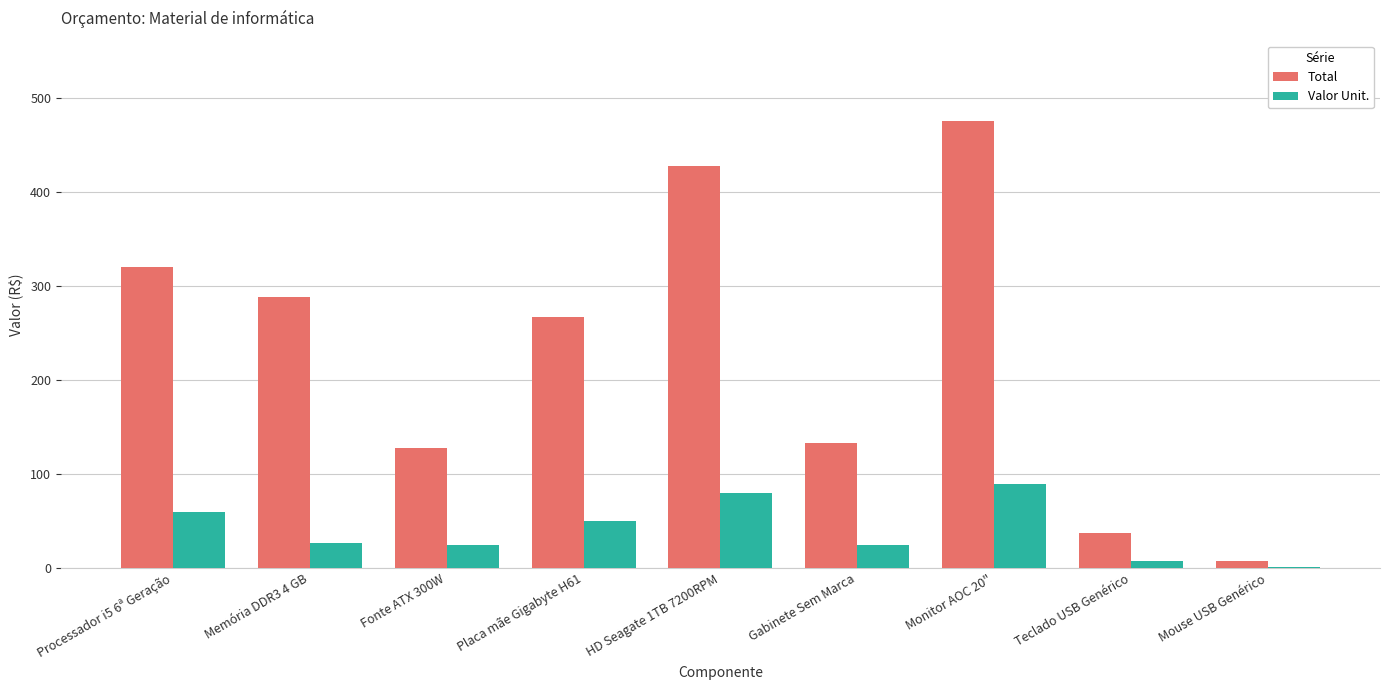

What is the highest value of the Valor Unit. series?

89.0